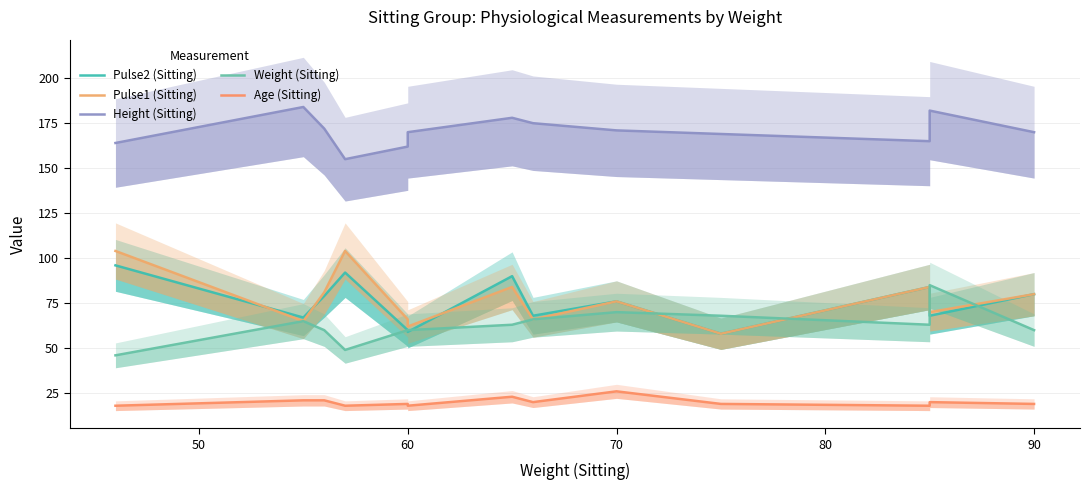

Where is Pulse2 (Sitting) nearest to the value 77?

70